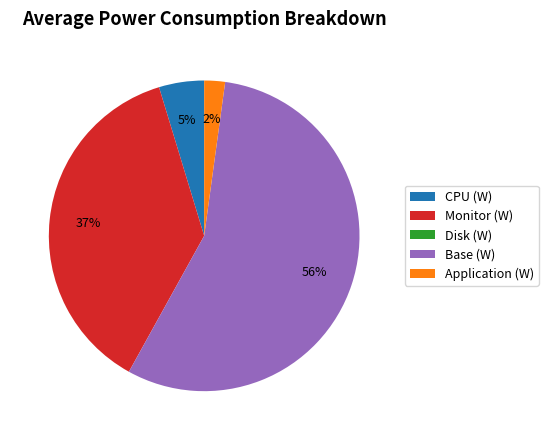

Is there a majority slice in this chart?

Yes